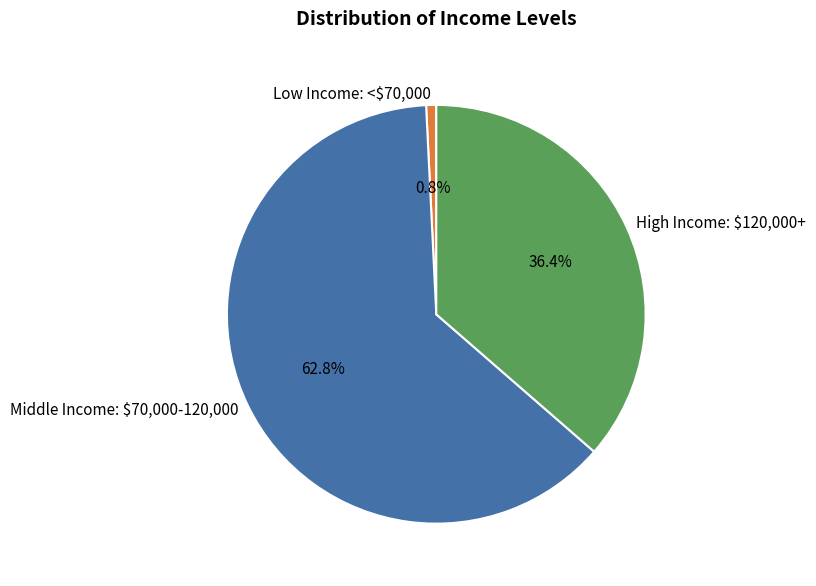

What portion of the pie excludes High Income: $120,000+?

63.6%